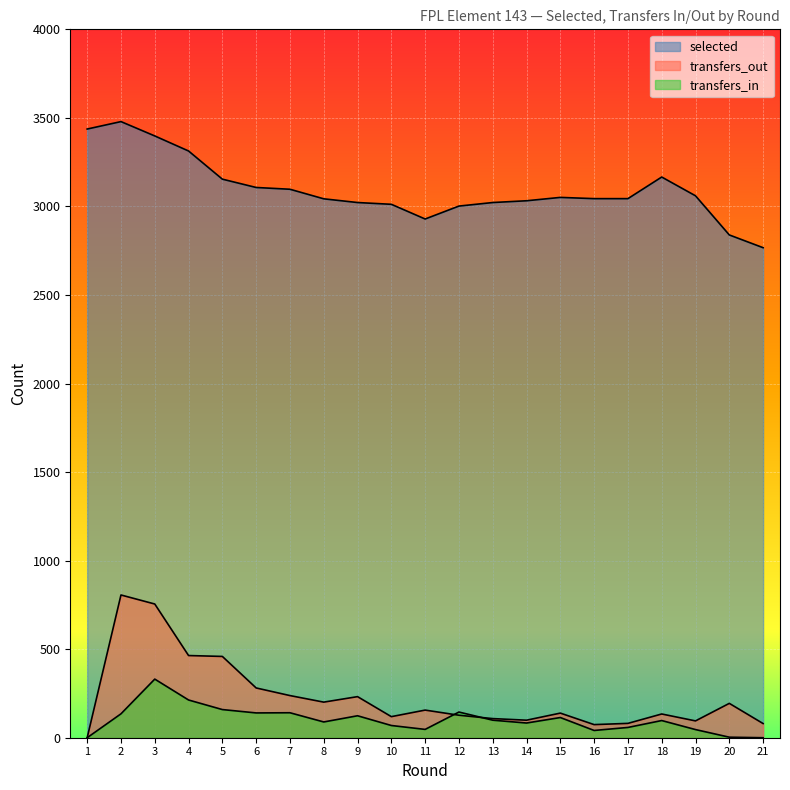

What is the difference between the highest and lowest values at 6?

2967